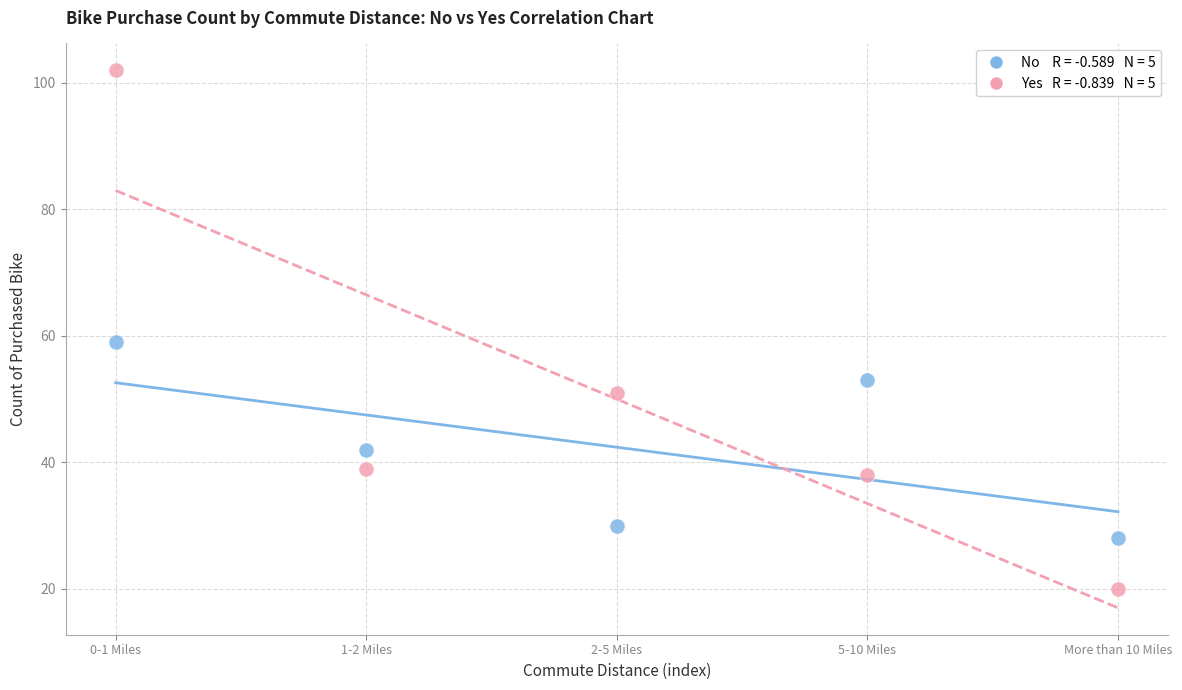

Across all series, what Y value is closest to 61?

59